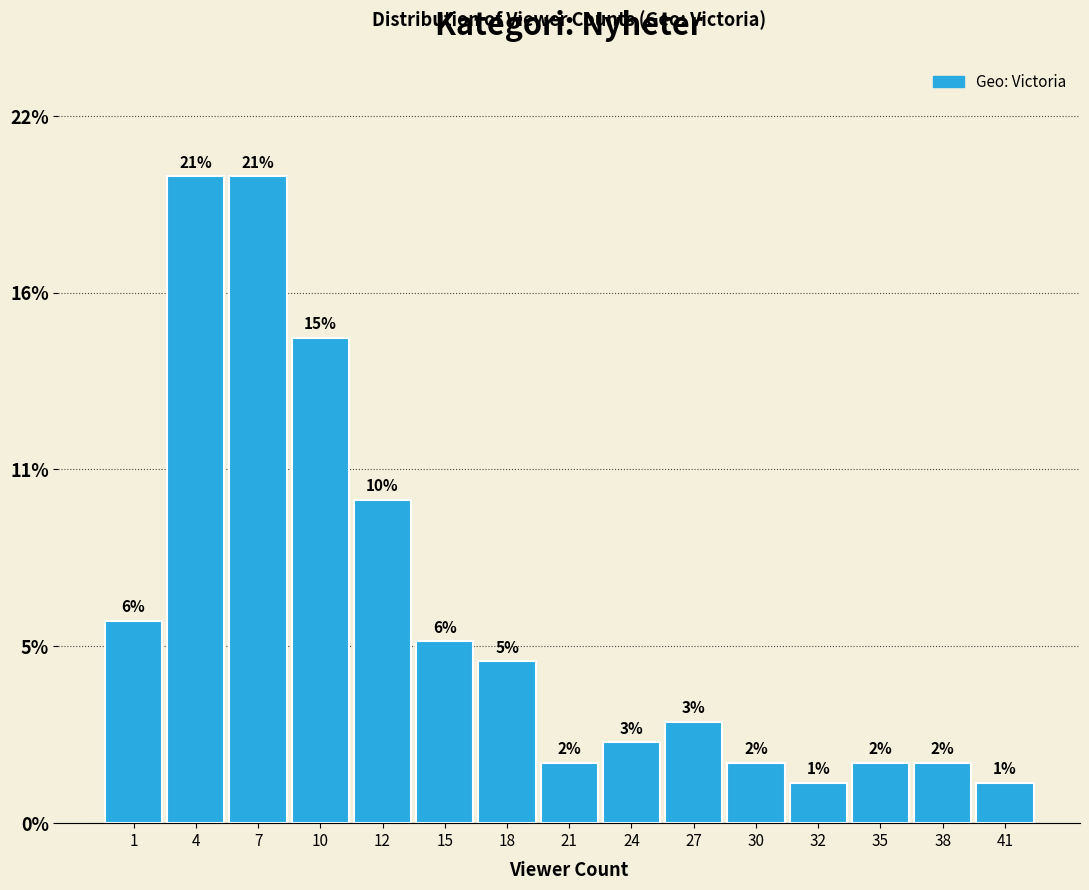

Are the bars horizontal?

No